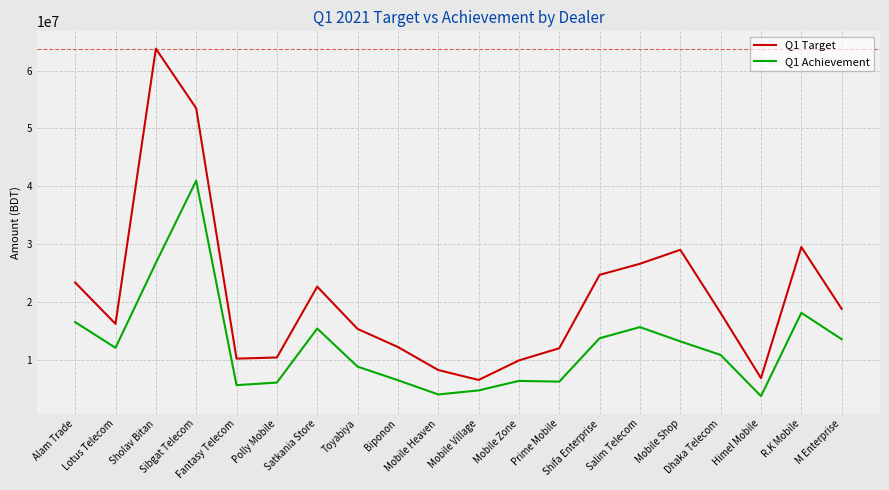

At how many categories does at least one series exceed 42168516?

2